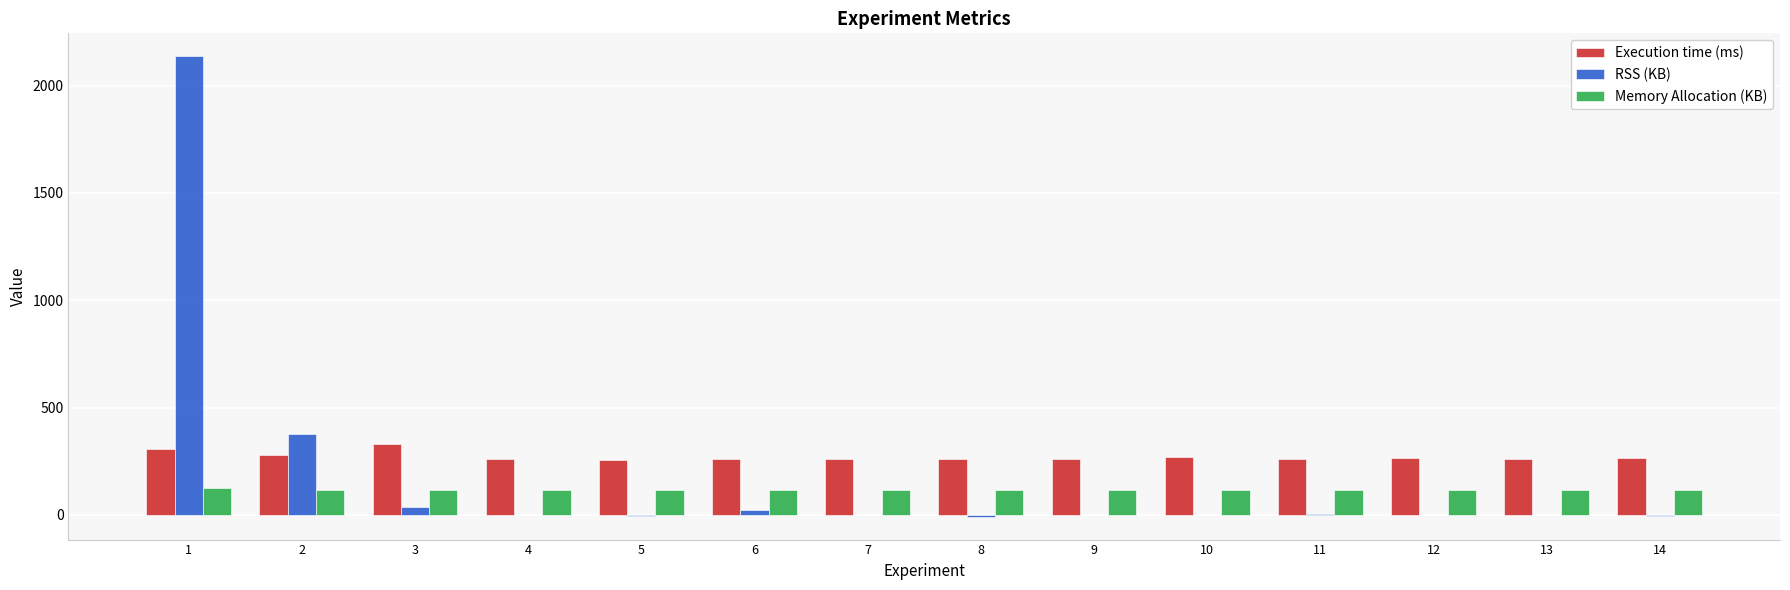

What is the maximum value for RSS (KB)?

2136.0